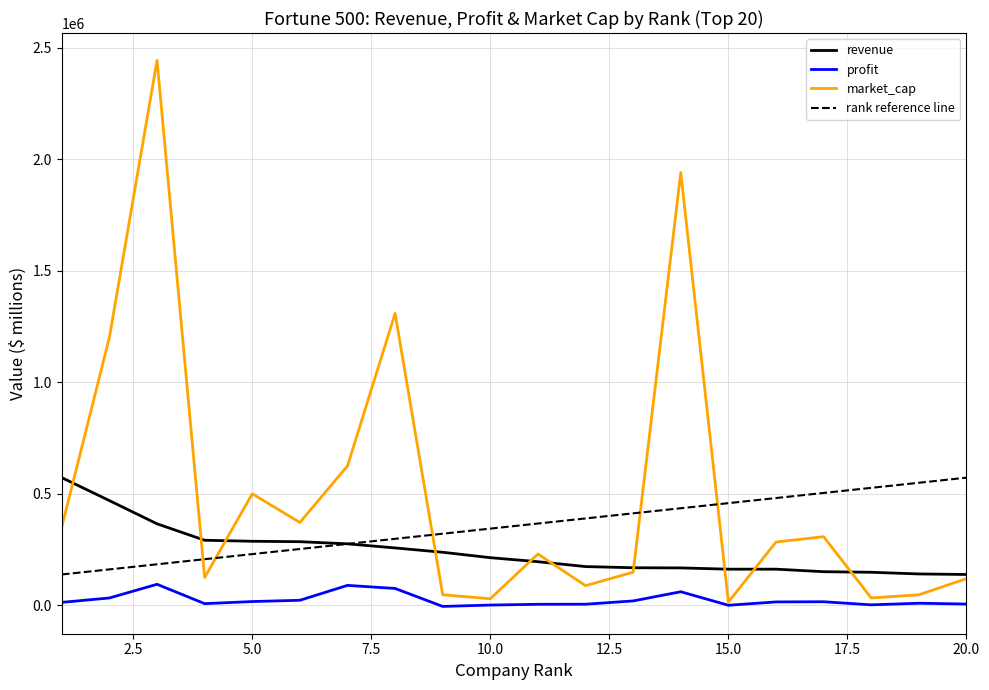

Between 13 and 20, which series saw the biggest shift?

revenue